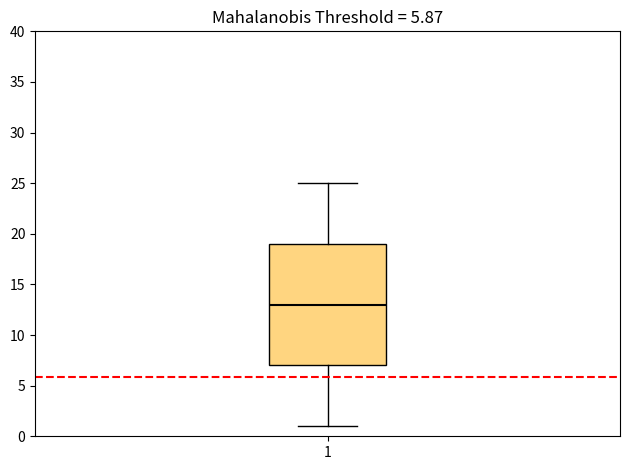

Transcribe this box plot: give where the median line is, the range the box spans, and where the two whiskers end, as read against the y-axis. The values are not printed on the chart, so give them approximately, as read against the axis.

median 13, box 7 to 19, whiskers 1 to 25